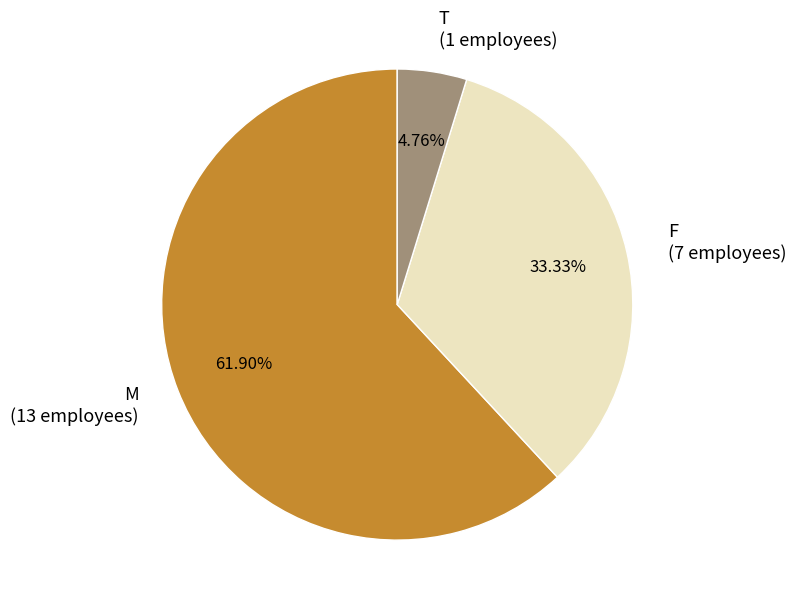

Rank the categories by value from highest to lowest.

M, F, T